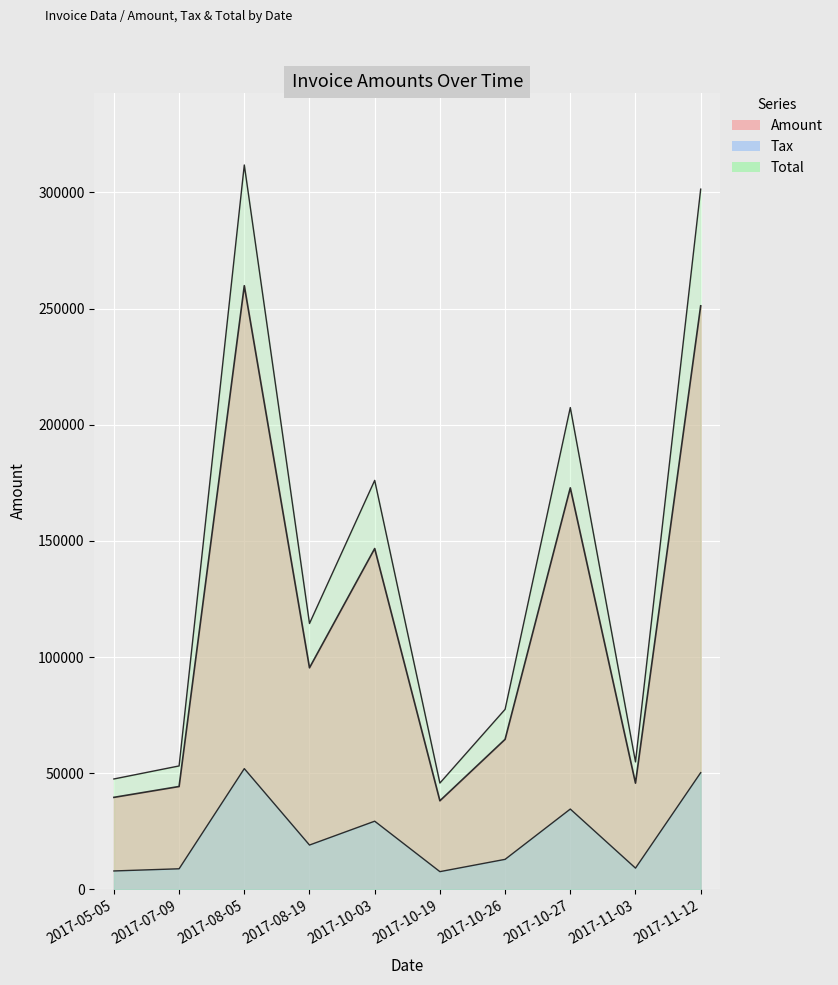

Which series changed the most between 2017-10-19 and 2017-10-26?

Total